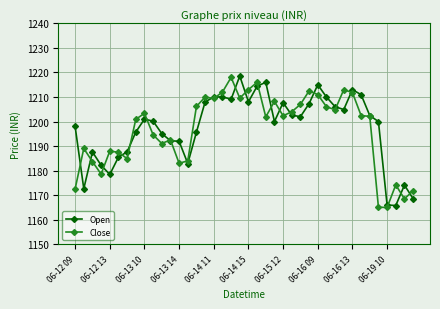

How many distinct data groups are displayed?

2